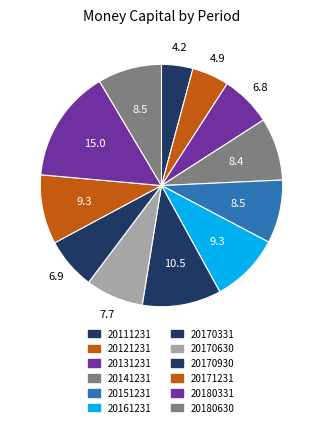

Count the number of slices in the pie.

12